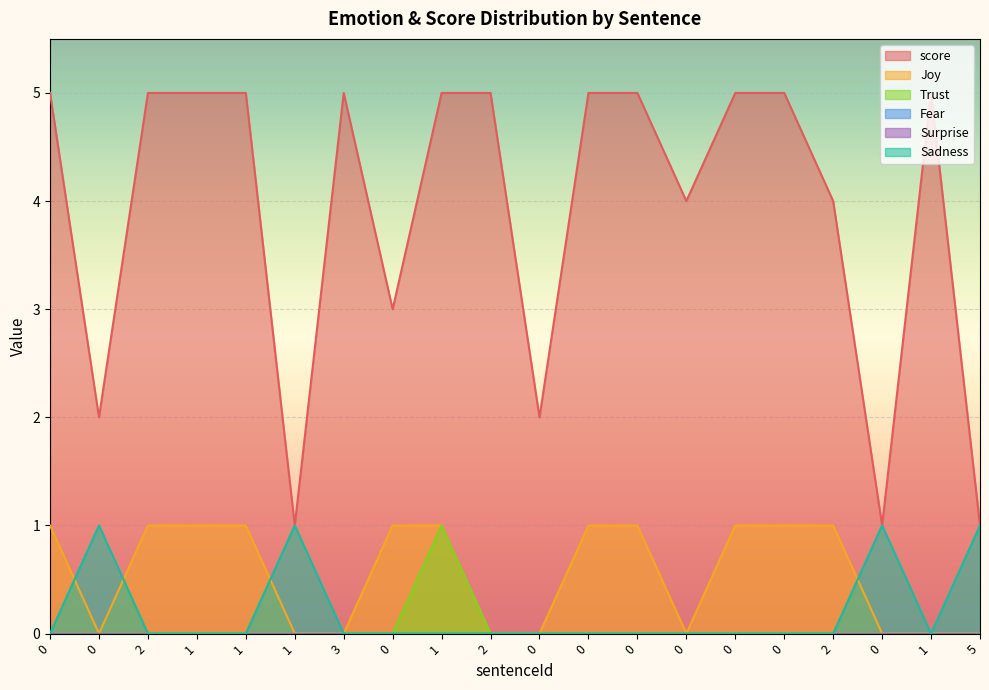

At which category is the sum across all series the highest?

1